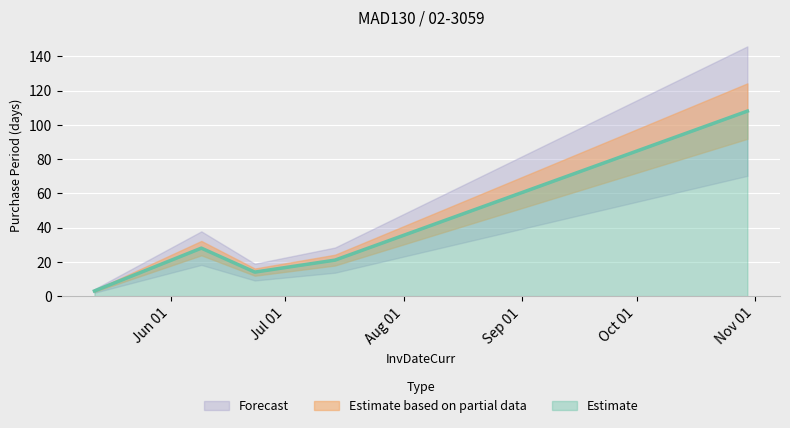

At which category does the data reach its first local peak?

2017-06-09